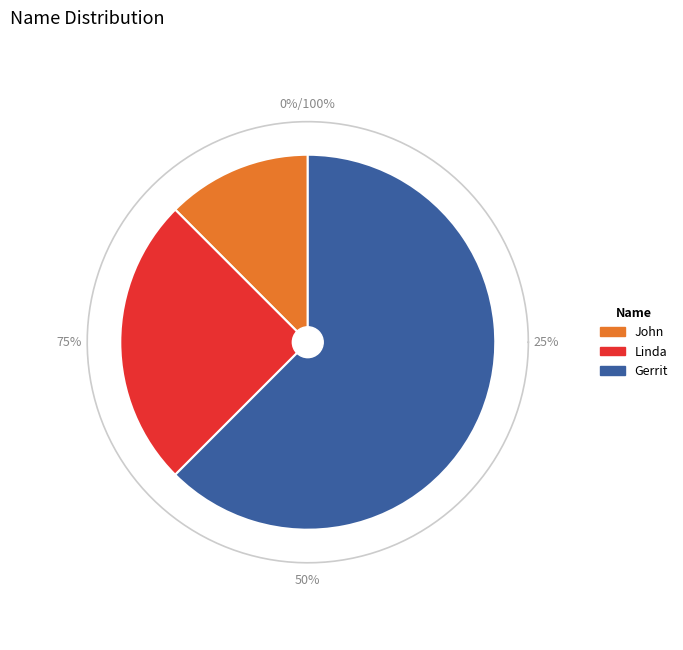

To the nearest percent, what portion does Gerrit represent?

62%